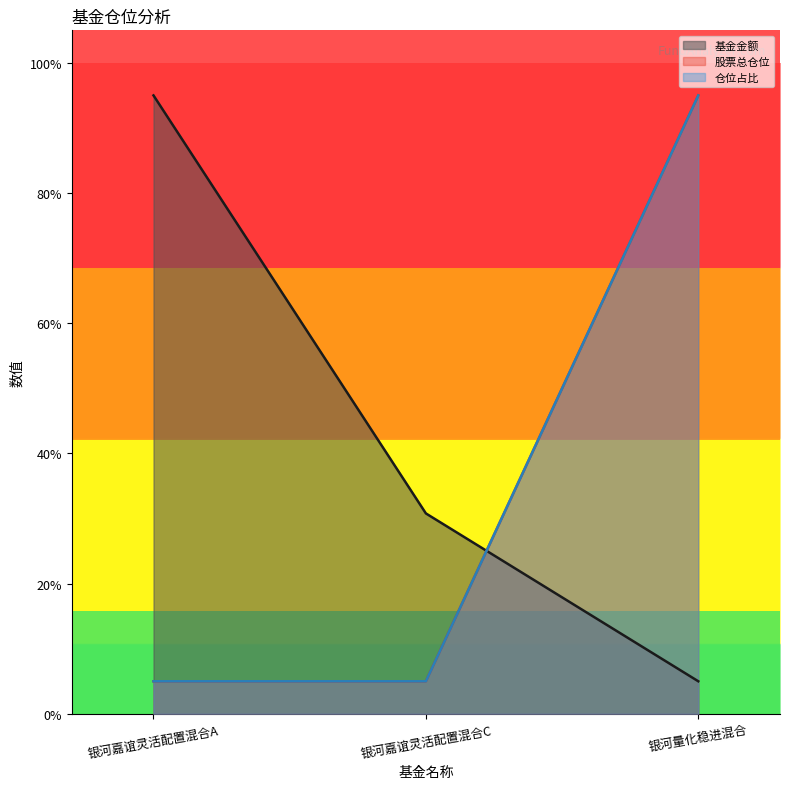

How many lines are shown in the chart?

3